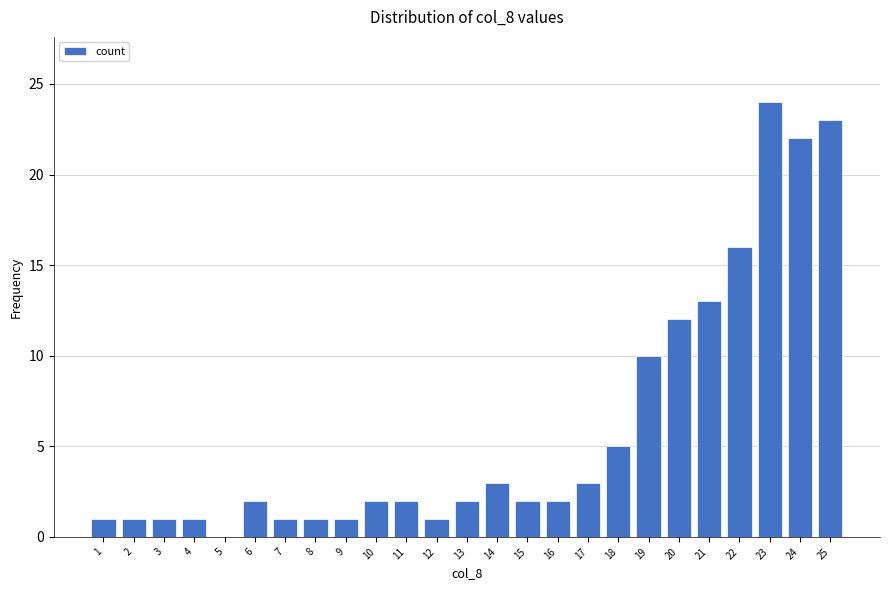

Reading left to right, list all the values displayed in this chart.

1=1	2=1	3=1	4=1	5=0	6=2	7=1	8=1	9=1	10=2	11=2	12=1	13=2	14=3	15=2	16=2	17=3	18=5	19=10	20=12	21=13	22=16	23=24	24=22	25=23